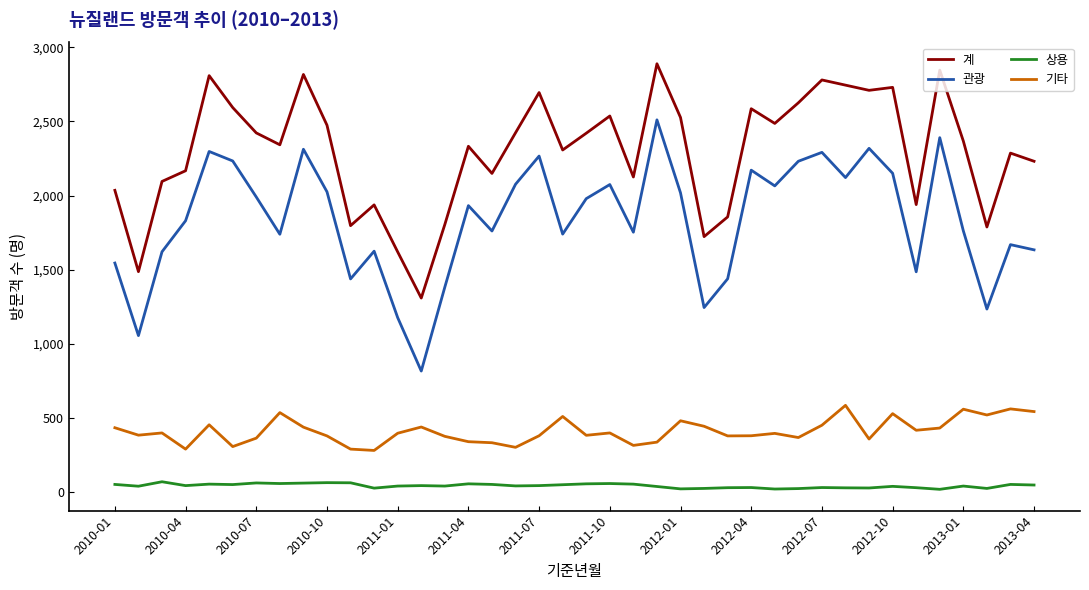

True or false: 상용 and 계 cross at least once.

False